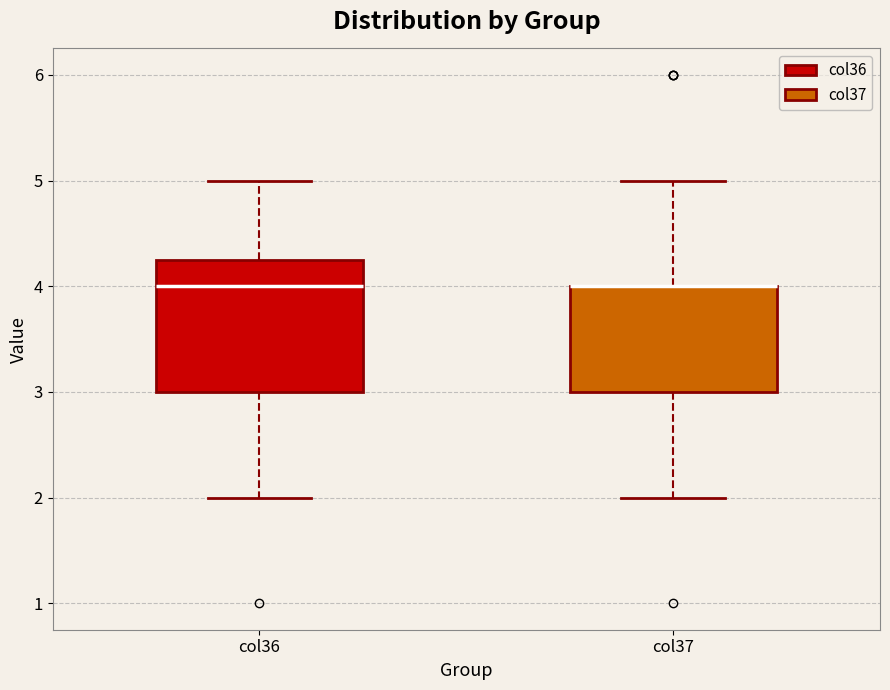

Where is the upper edge of the box for col37 on the y-axis? The values are not printed on the chart, so give them approximately, as read against the axis.

4.0